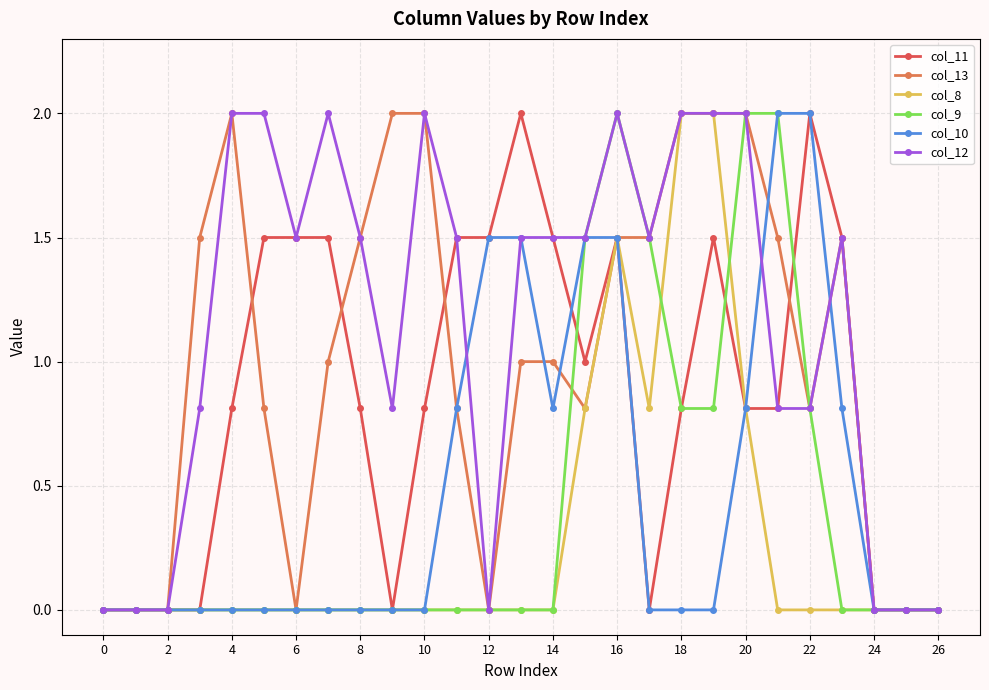

Which series has the largest total across all categories?

col_12